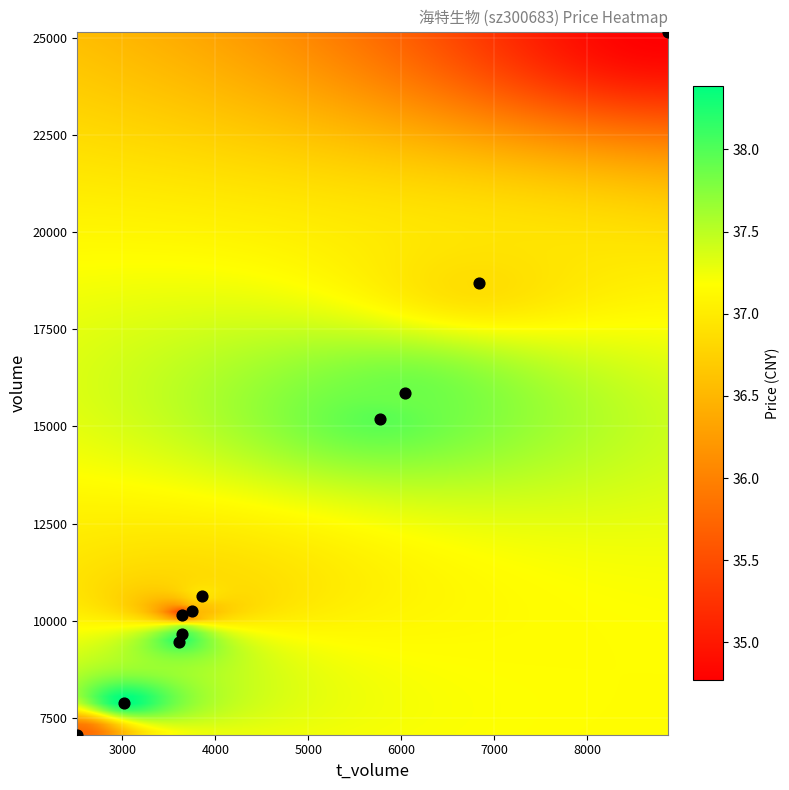

What Y value in the scatter plot is closest to 16114?

15851